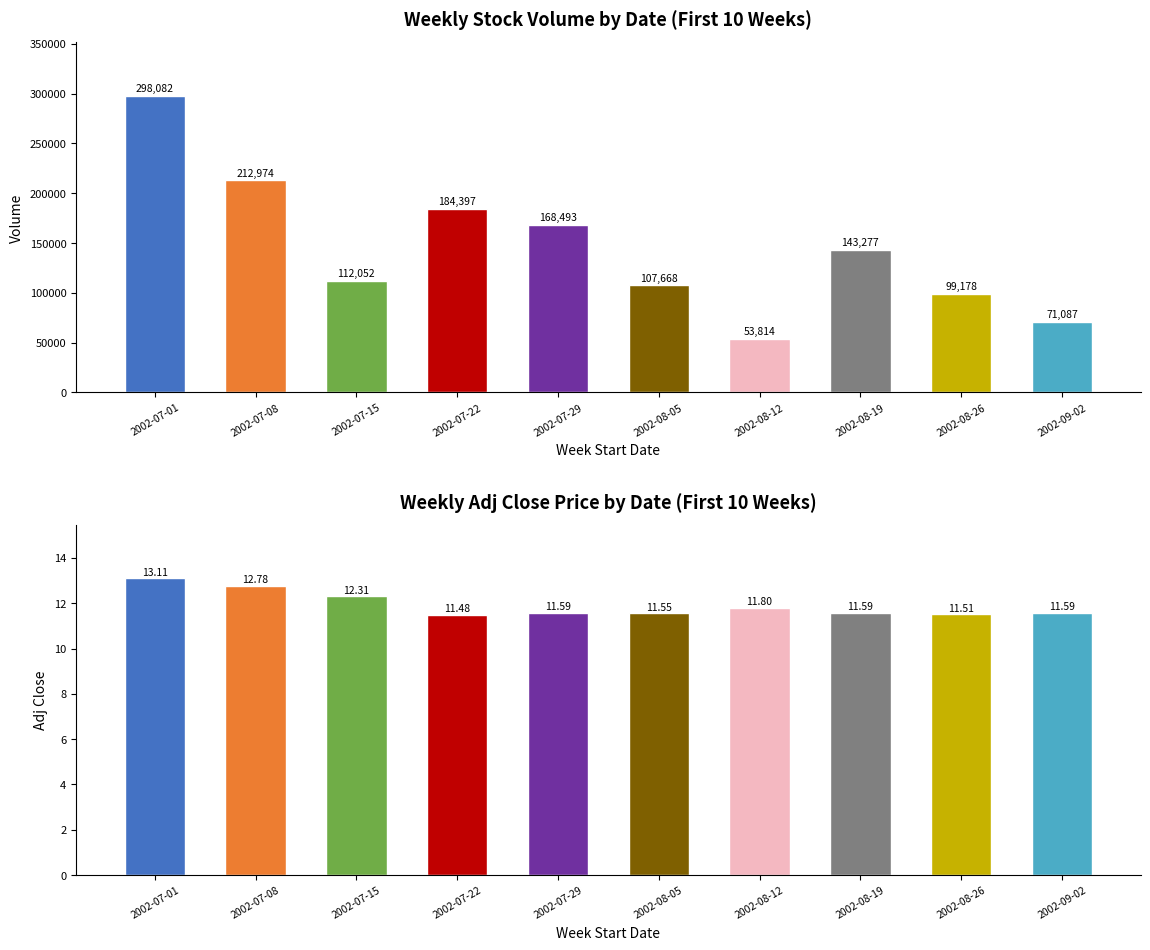

What is the label of the 4th bar from the left?

2002-07-22